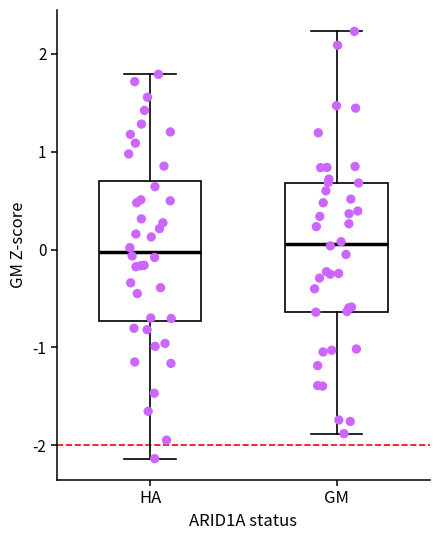

Which box is the tallest, from its lower edge to its upper edge?

HA